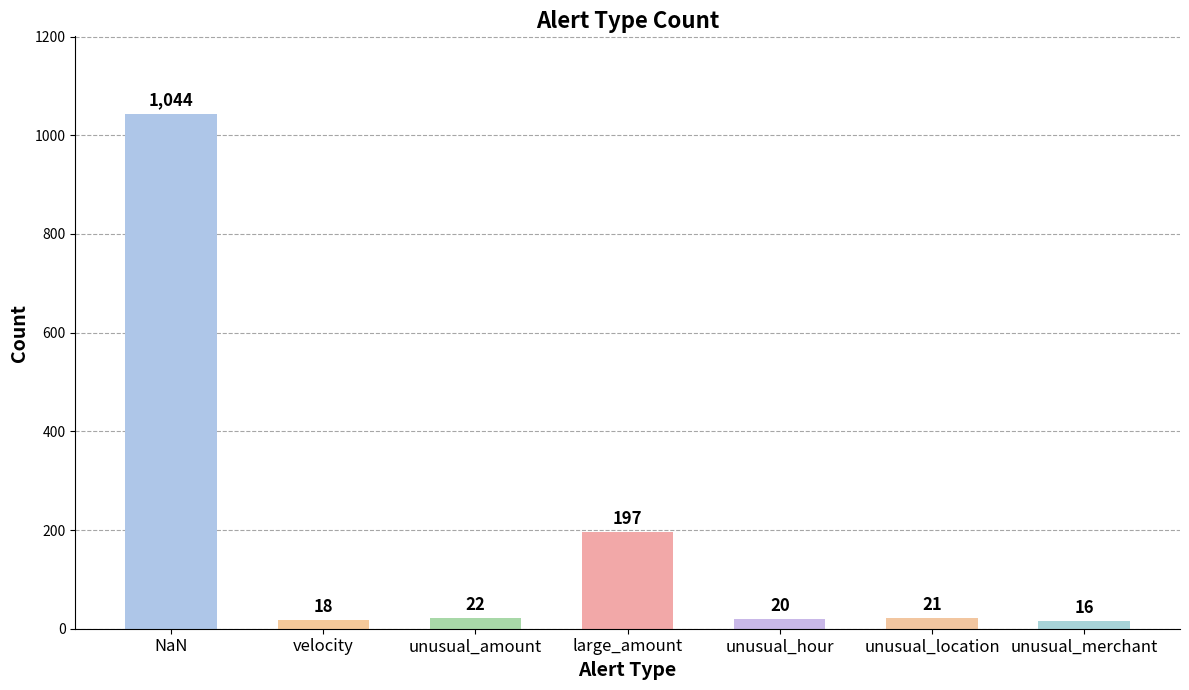

Reading right to left, what are all the values shown in this chart?

16	21	20	197	22	18	1044